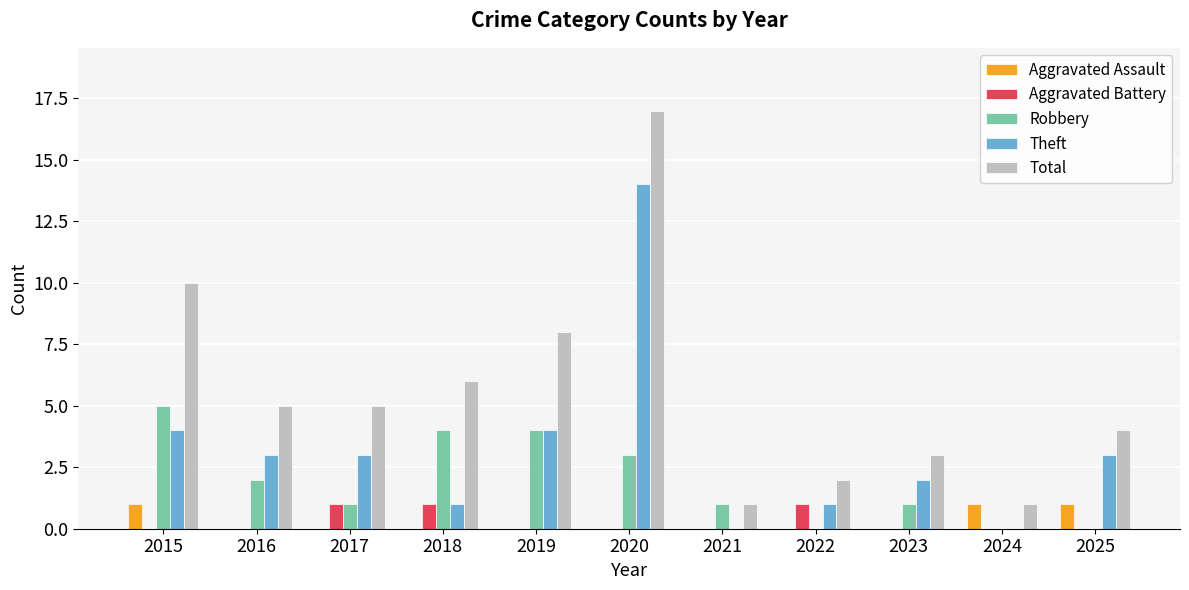

Which series changed the most between 2015 and 2020?

Theft